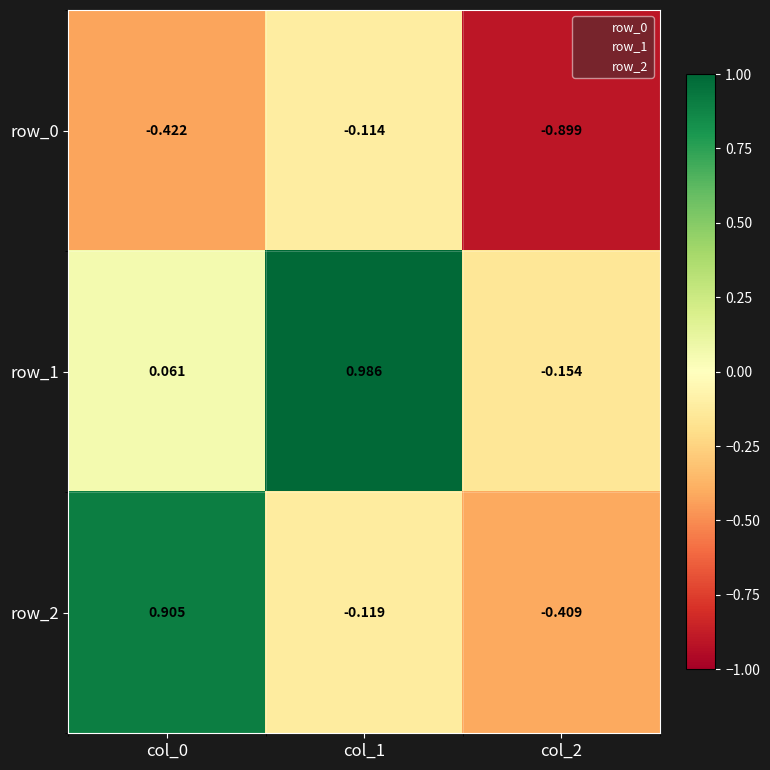

Is the value of row_0 at col_0 greater than the value of row_1 at col_1?

No